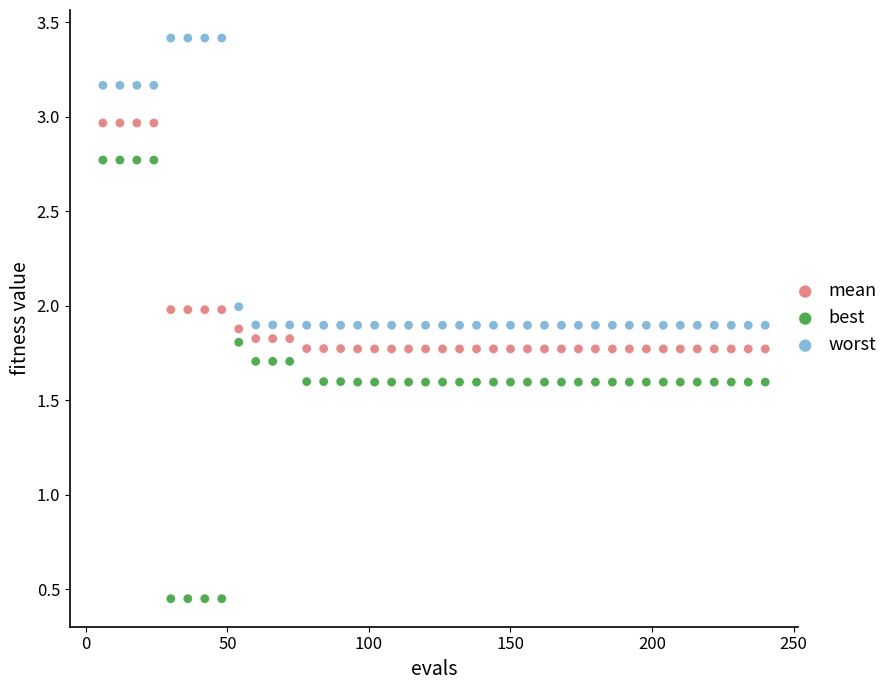

Across all data points, what is the range of Y values (max minus min)?

3.0